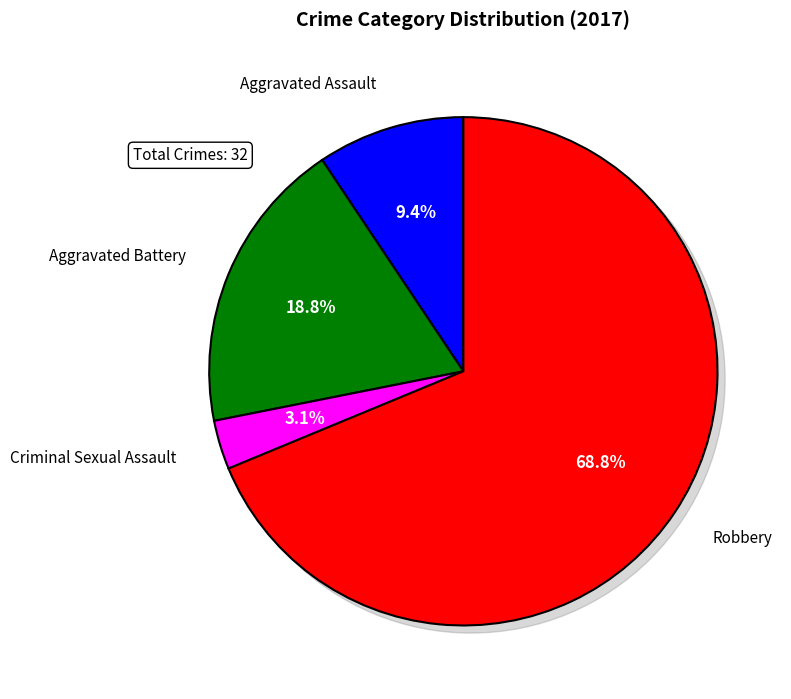

Which category accounts for the majority?

Robbery